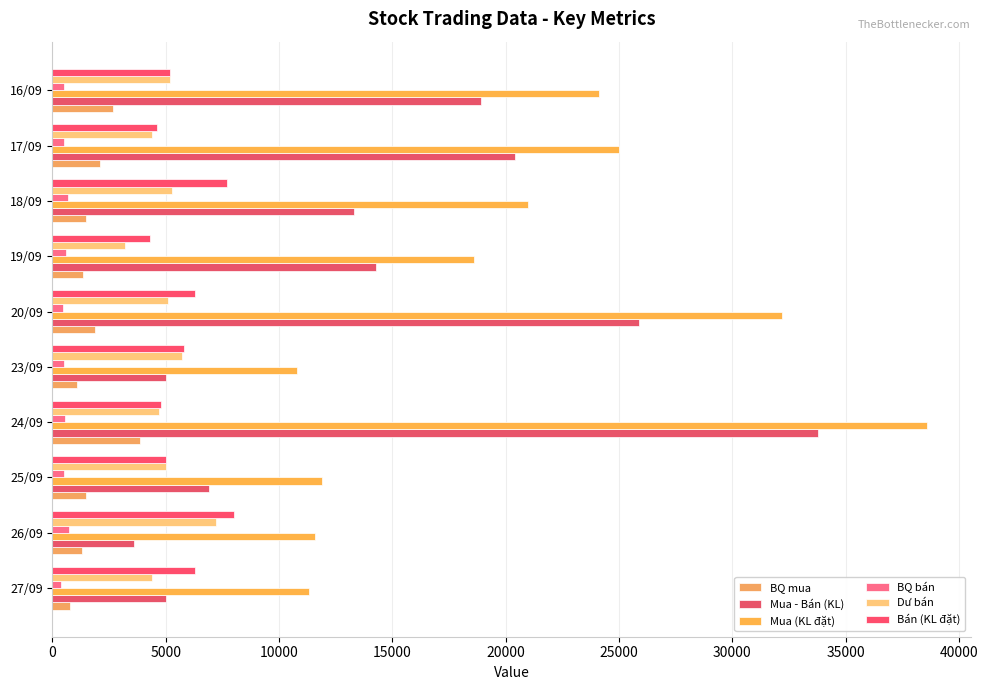

Which category has the highest value in the Mua - Bán (KL) series?

24/09